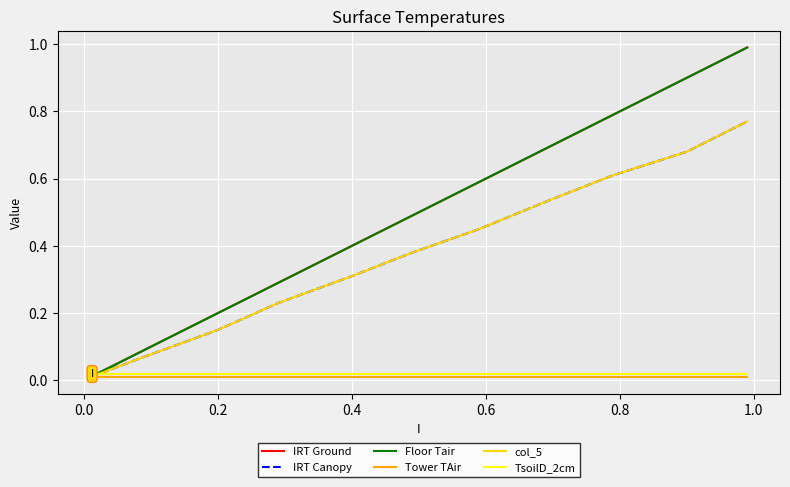

Does the chart display data point markers on the line(s)?

No